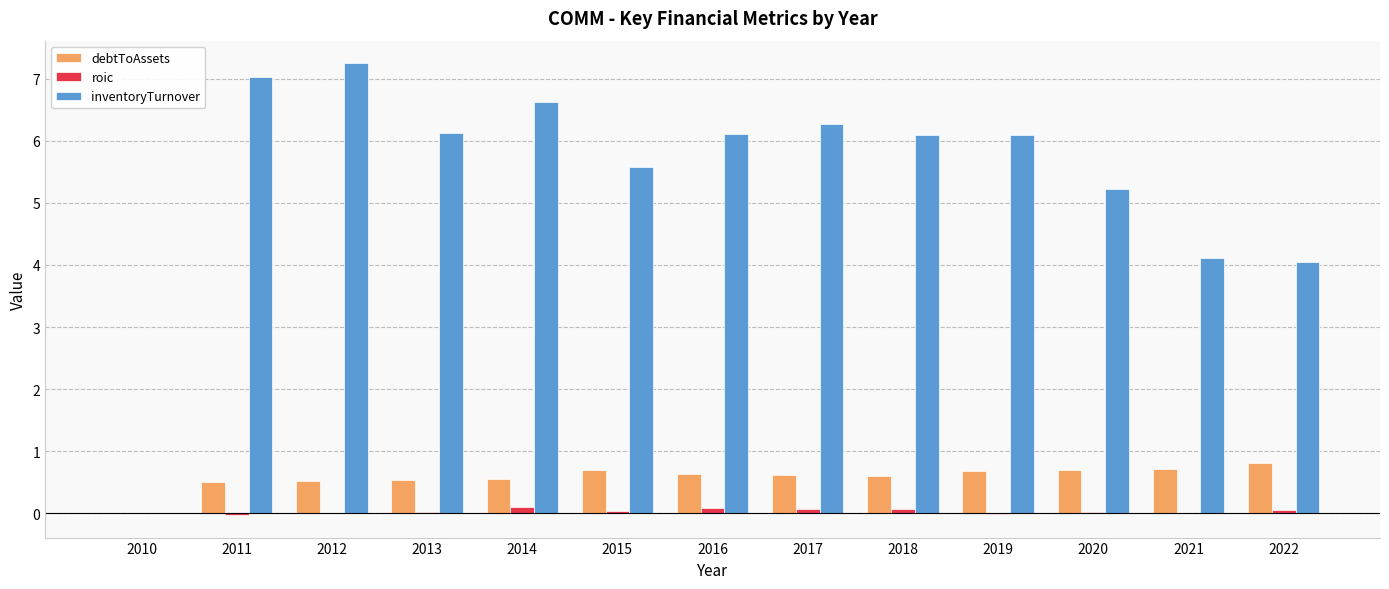

The debtToAssets series shows 0.6 at 2017. True or false?

True